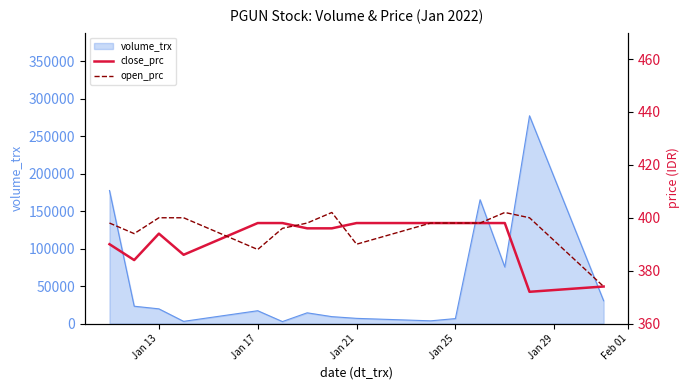

How many interior local valleys does the open_prc series have?

3